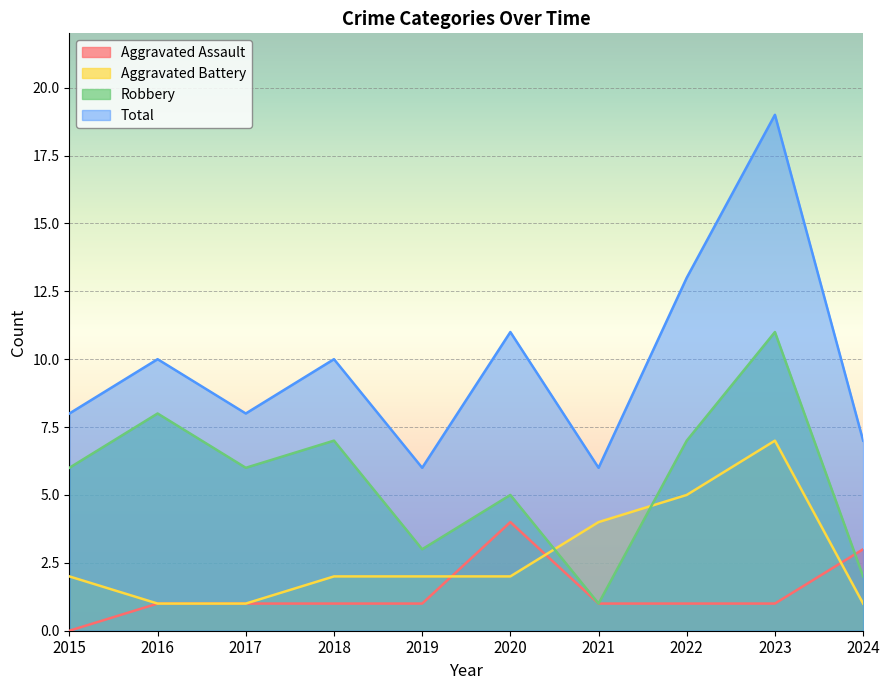

How many intersections are there between Aggravated Assault and Robbery?

1